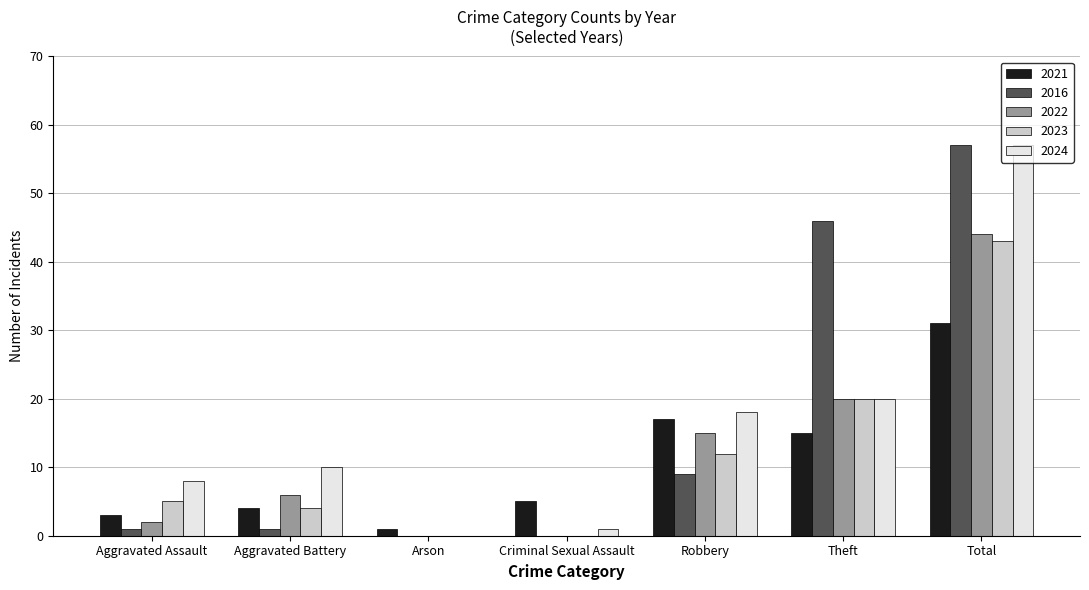

Where is 2023 nearest to the value 21?

Theft